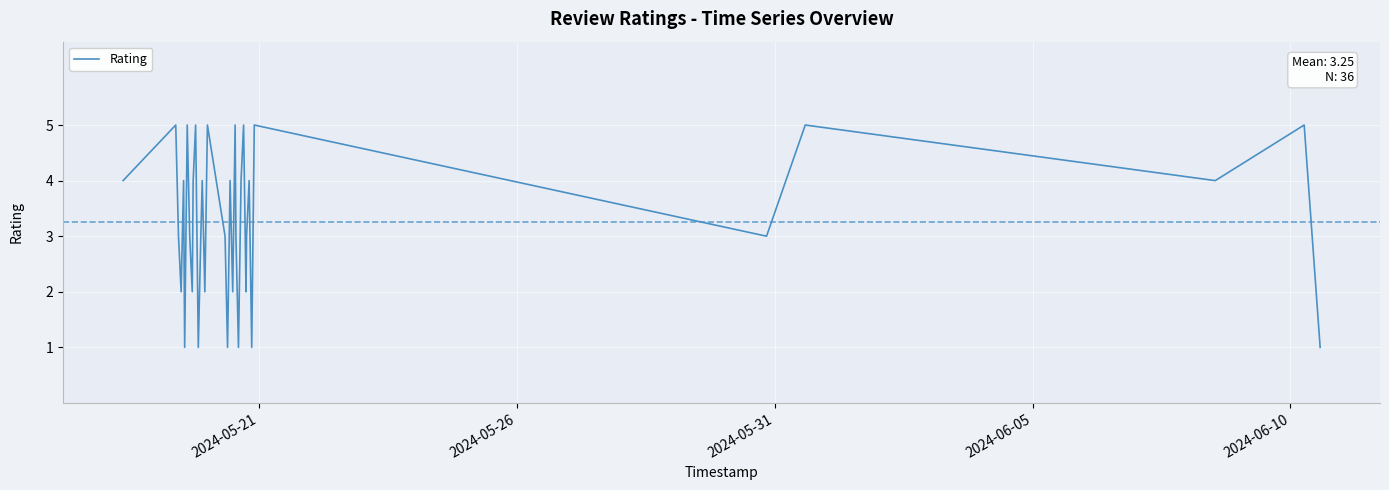

How many lines are shown in the chart?

1